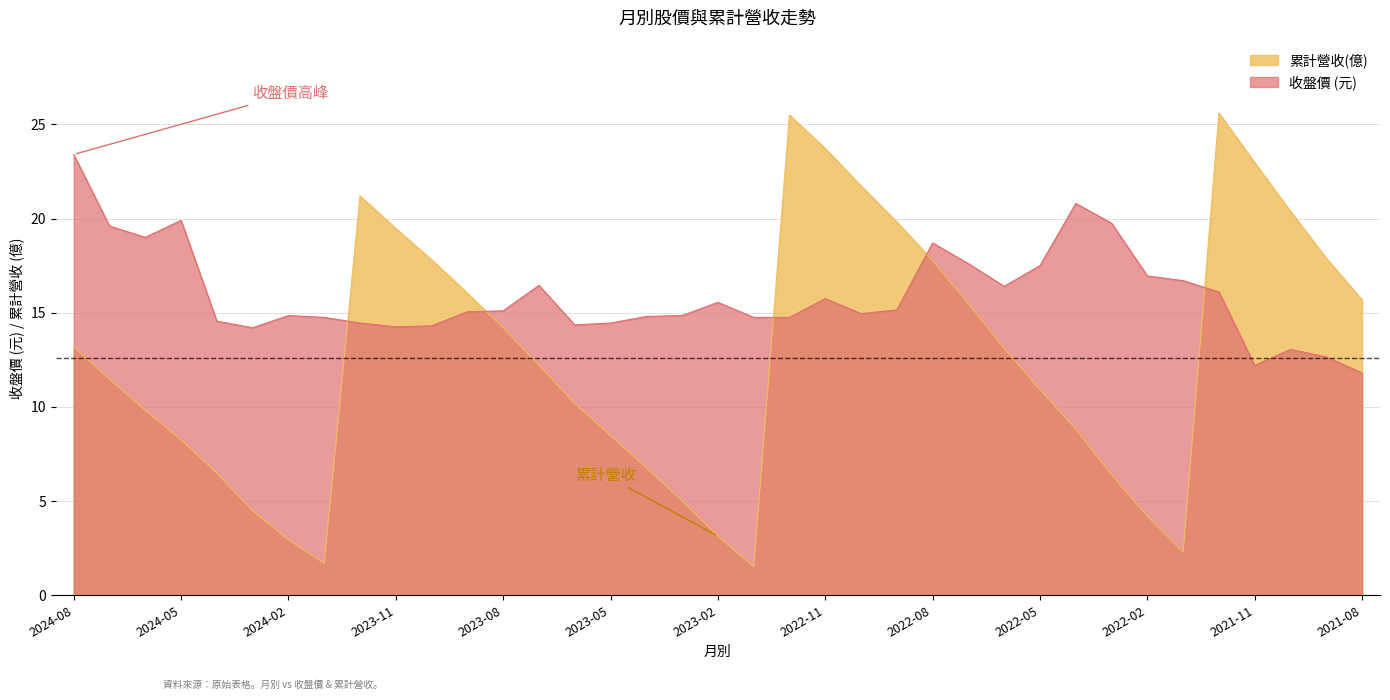

Reading right to left, extract all data points from this chart.

累計營收(億): 2021-08=15.7	2021-09=17.9	2021-10=20.4	2021-11=23.0	2021-12=25.6	2022-01=2.3	2022-02=4.2	2022-03=6.4	2022-04=8.8	2022-05=10.9	2022-06=13.1	2022-07=15.5	2022-08=17.8	2022-09=19.8	2022-10=21.7	2022-11=23.7	2022-12=25.5	2023-01=1.5	2023-02=3.1	2023-03=5.0	2023-04=6.8	2023-05=8.5	2023-06=10.2	2023-07=12.2	2023-08=14.2	2023-09=16.0	2023-10=17.8	2023-11=19.5	2023-12=21.2	2024-01=1.7	2024-02=3.0	2024-03=4.5	2024-04=6.5	2024-05=8.3	2024-06=9.8	2024-07=11.5	2024-08=13.2
收盤價: 2021-08=11.8	2021-09=12.7	2021-10=13.1	2021-11=12.2	2021-12=16.1	2022-01=16.7	2022-02=16.9	2022-03=19.8	2022-04=20.8	2022-05=17.5	2022-06=16.4	2022-07=17.6	2022-08=18.7	2022-09=15.2	2022-10=14.9	2022-11=15.8	2022-12=14.8	2023-01=14.8	2023-02=15.6	2023-03=14.8	2023-04=14.8	2023-05=14.4	2023-06=14.3	2023-07=16.4	2023-08=15.1	2023-09=15.1	2023-10=14.3	2023-11=14.2	2023-12=14.4	2024-01=14.8	2024-02=14.8	2024-03=14.2	2024-04=14.6	2024-05=19.9	2024-06=19.0	2024-07=19.6	2024-08=23.4